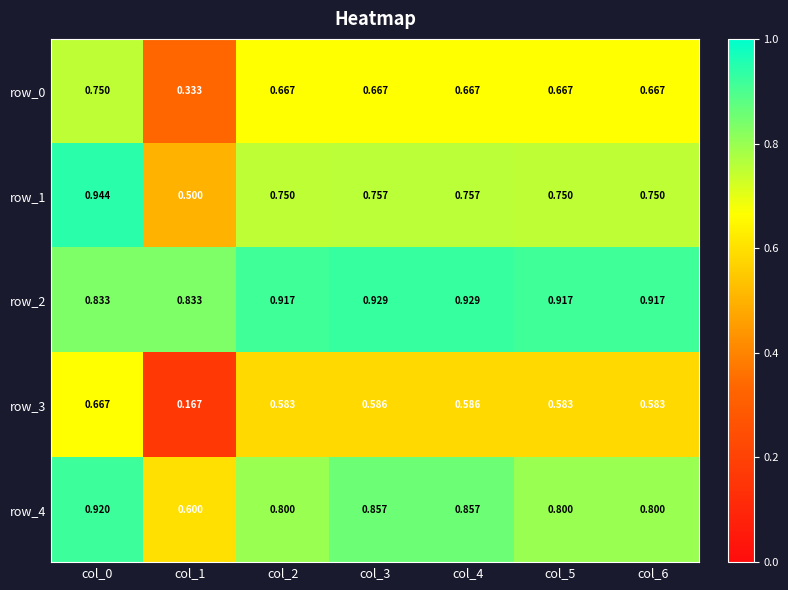

At how many categories does at least one series exceed 0?

7